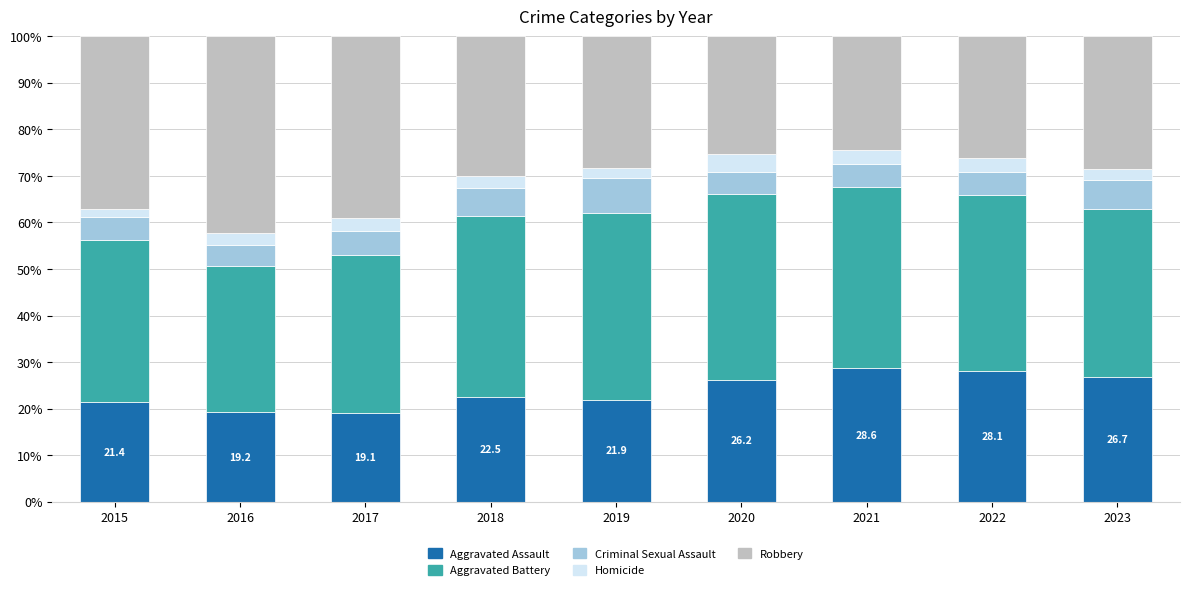

What is the difference between the second highest and second lowest values in the Aggravated Assault series?

8.9